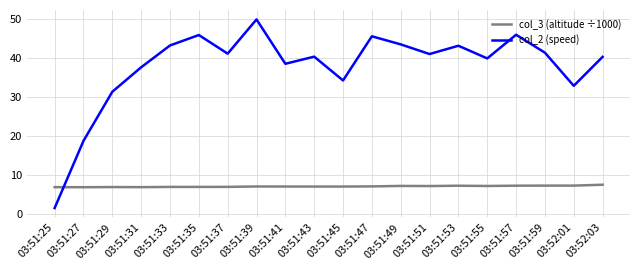

What are all the series names shown in the legend?

col_3 (altitude ÷1000), col_2 (speed)